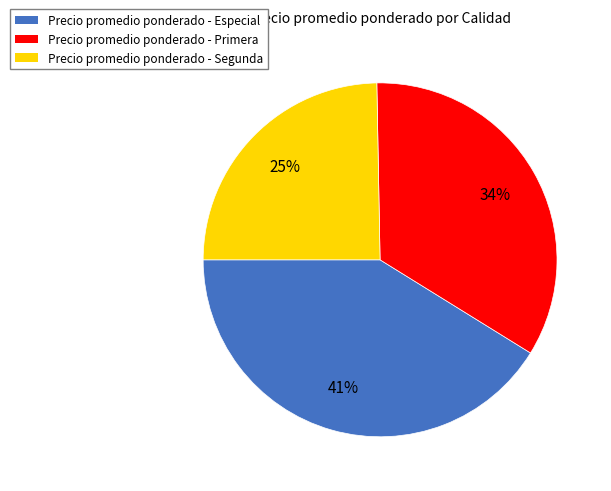

How many slices are in this pie chart?

3